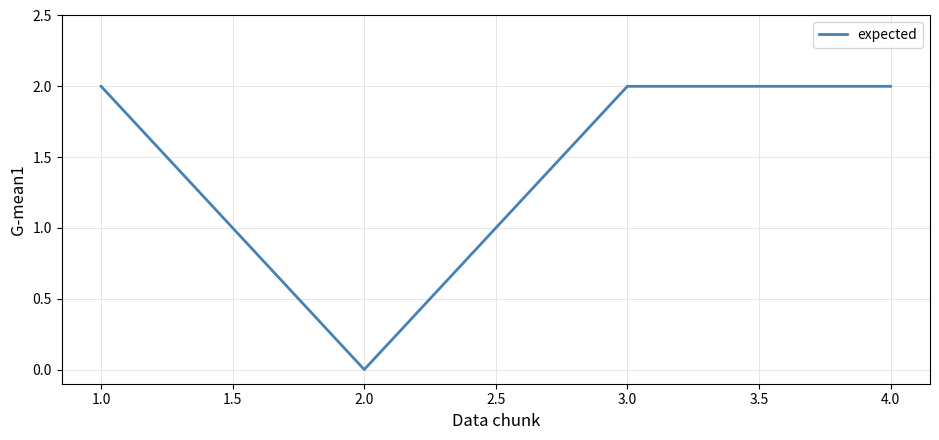

At which category does the chart reach its minimum across all series?

2.0